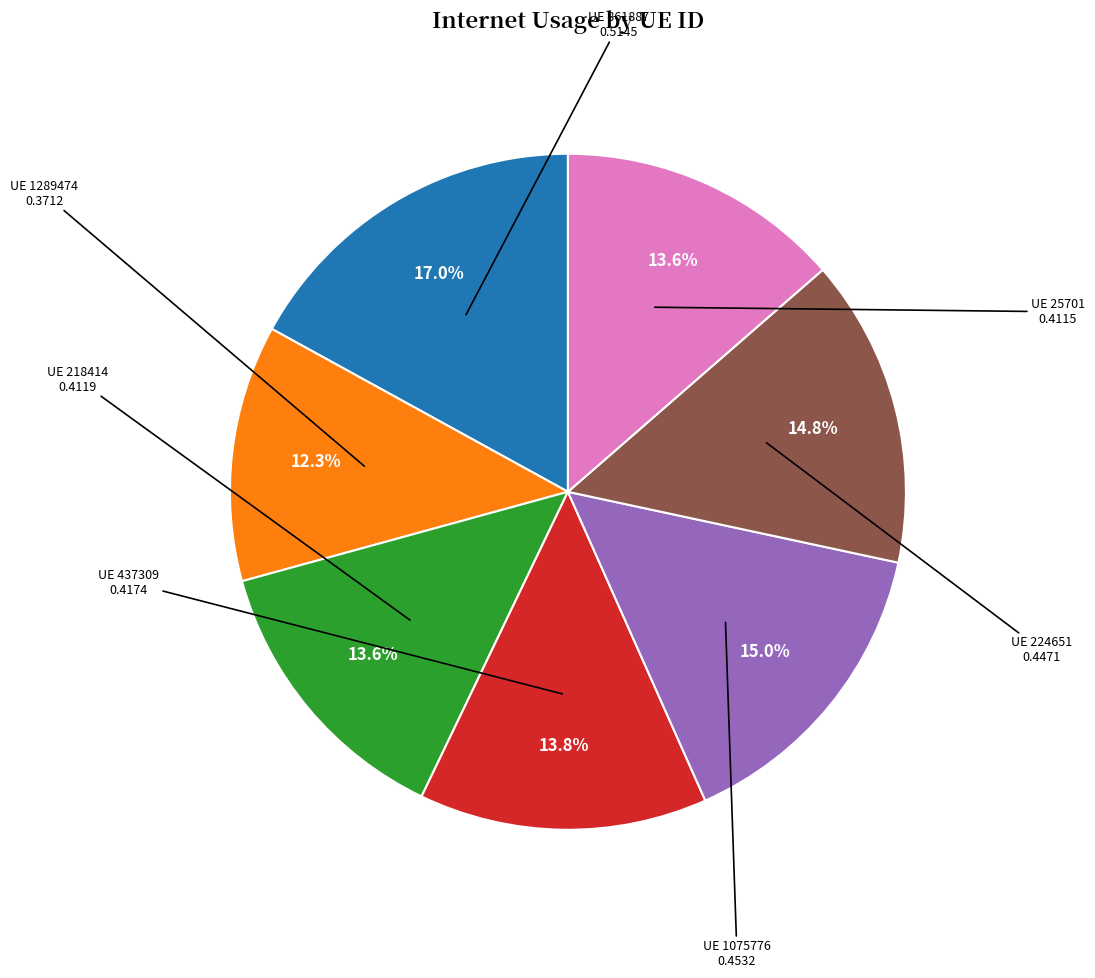

Combined, do UE 224651 and UE 1289474 account for over 50%?

No